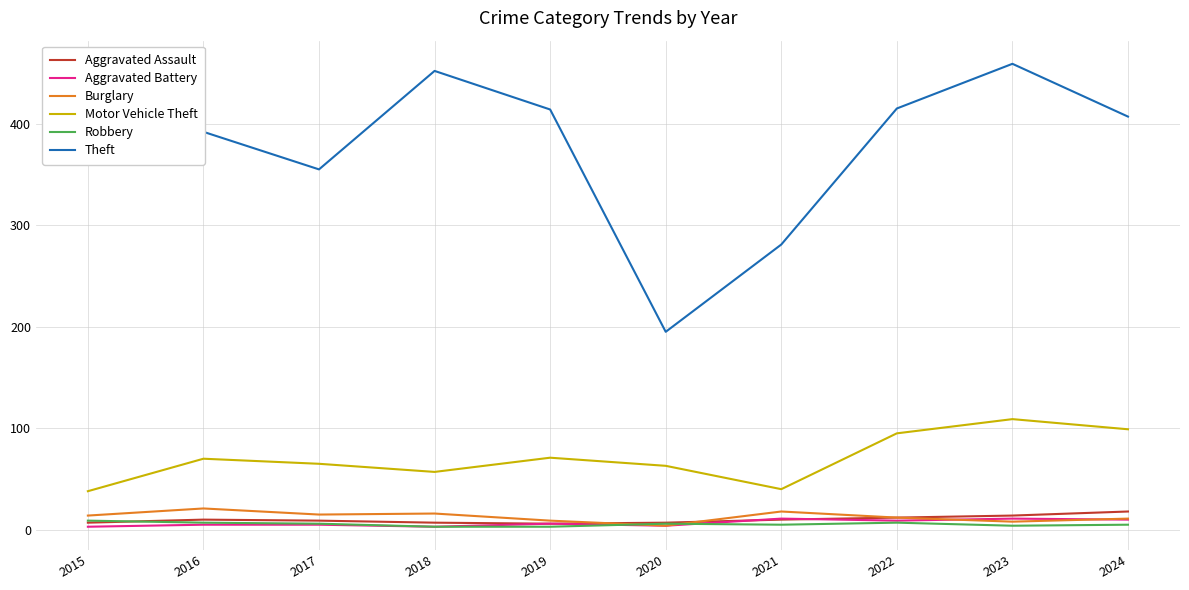

How many lines are shown in the chart?

6